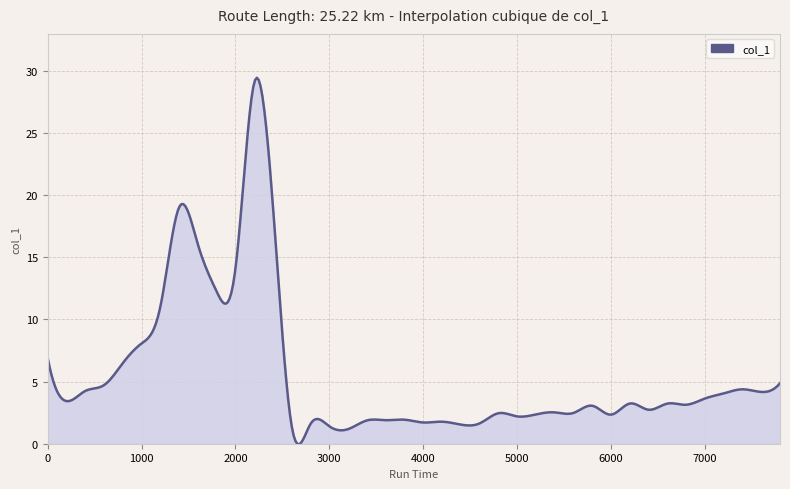

What is the difference between the maximum and minimum values?

29.5